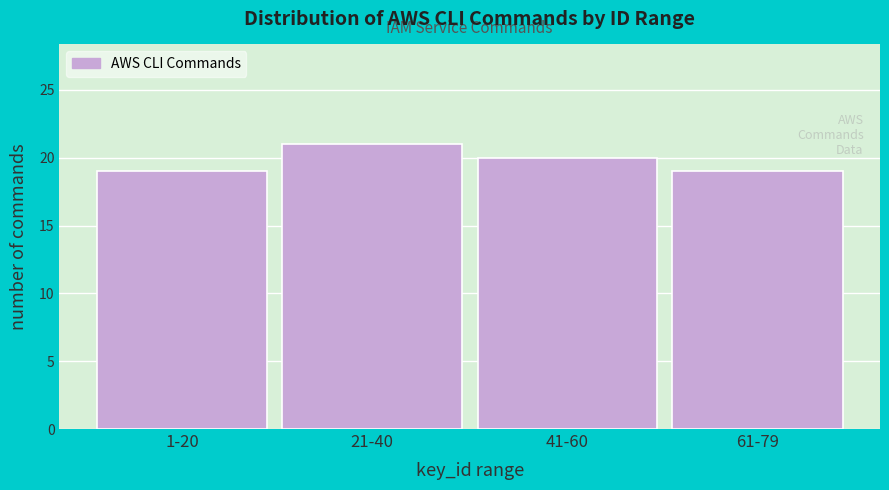

Reading left to right, transcribe all the data shown in this chart.

19	21	20	19